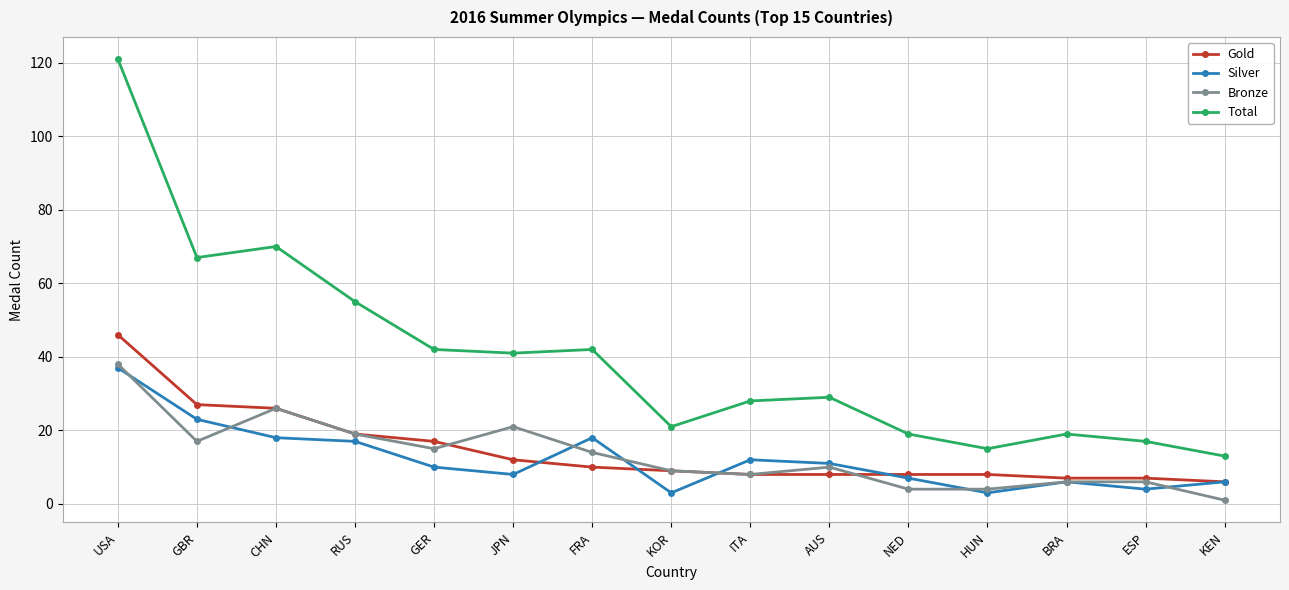

Rank the series at FRA from highest to lowest value.

Total, Silver, Bronze, Gold